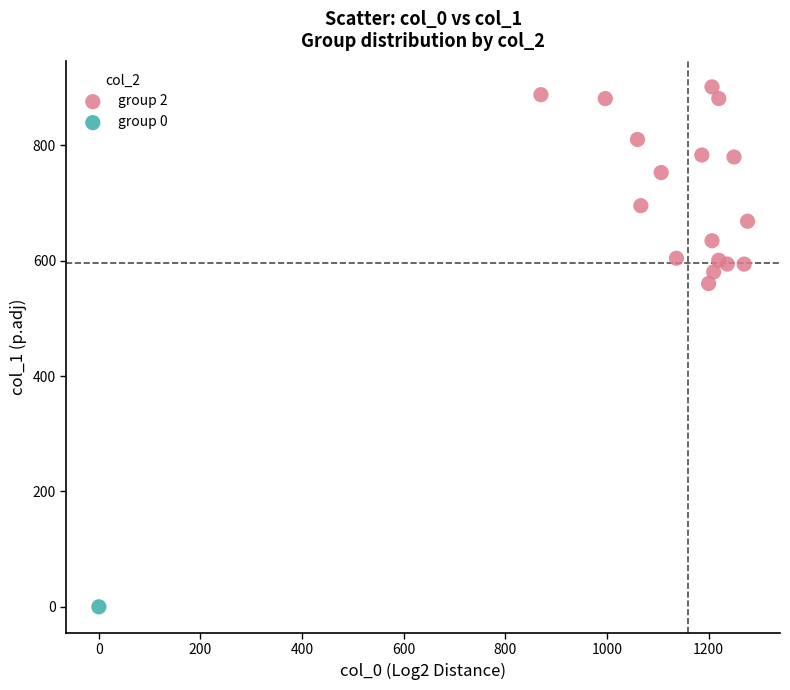

What are all the series names shown in the legend?

group 2, group 0